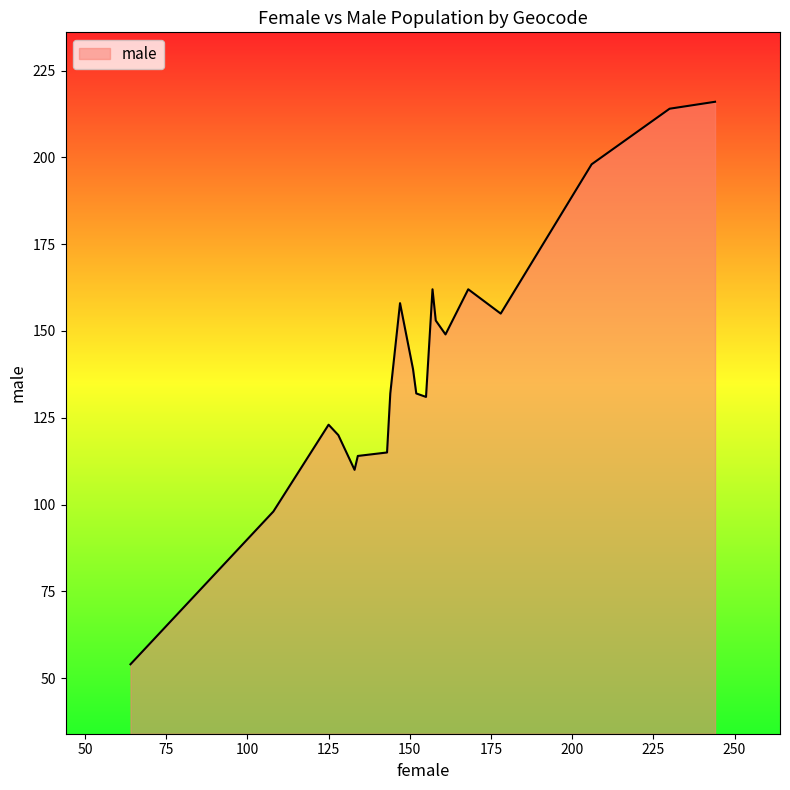

What is the greatest value displayed?

216